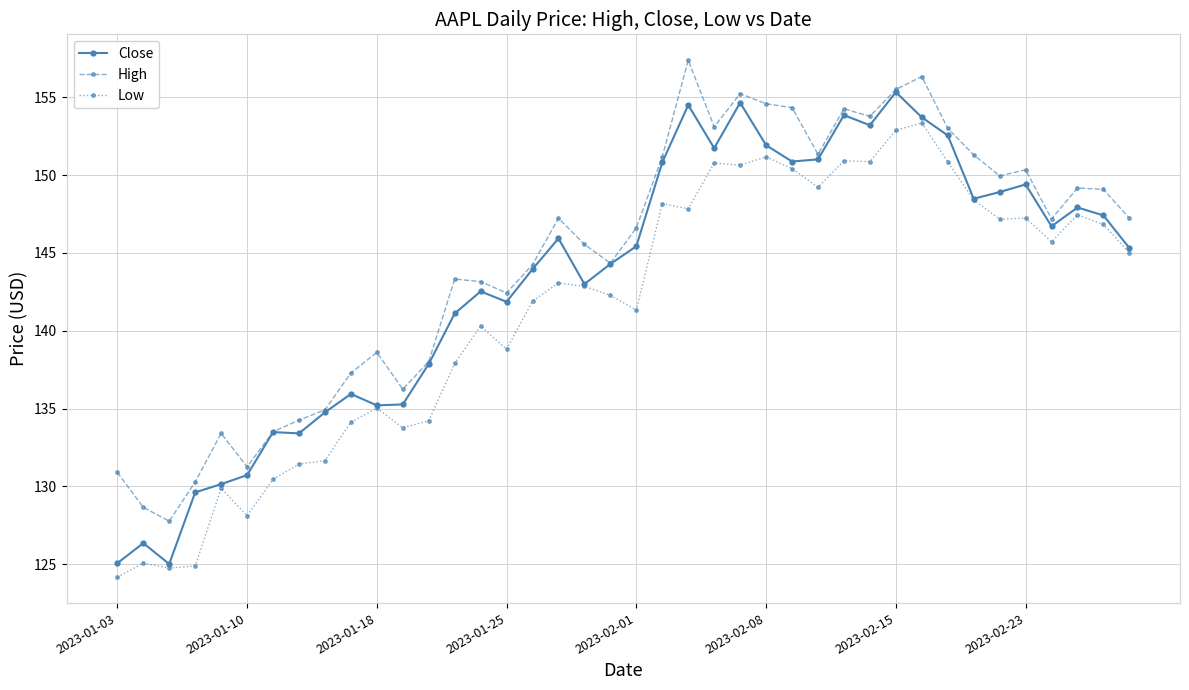

What is the maximum value for Close?

155.3